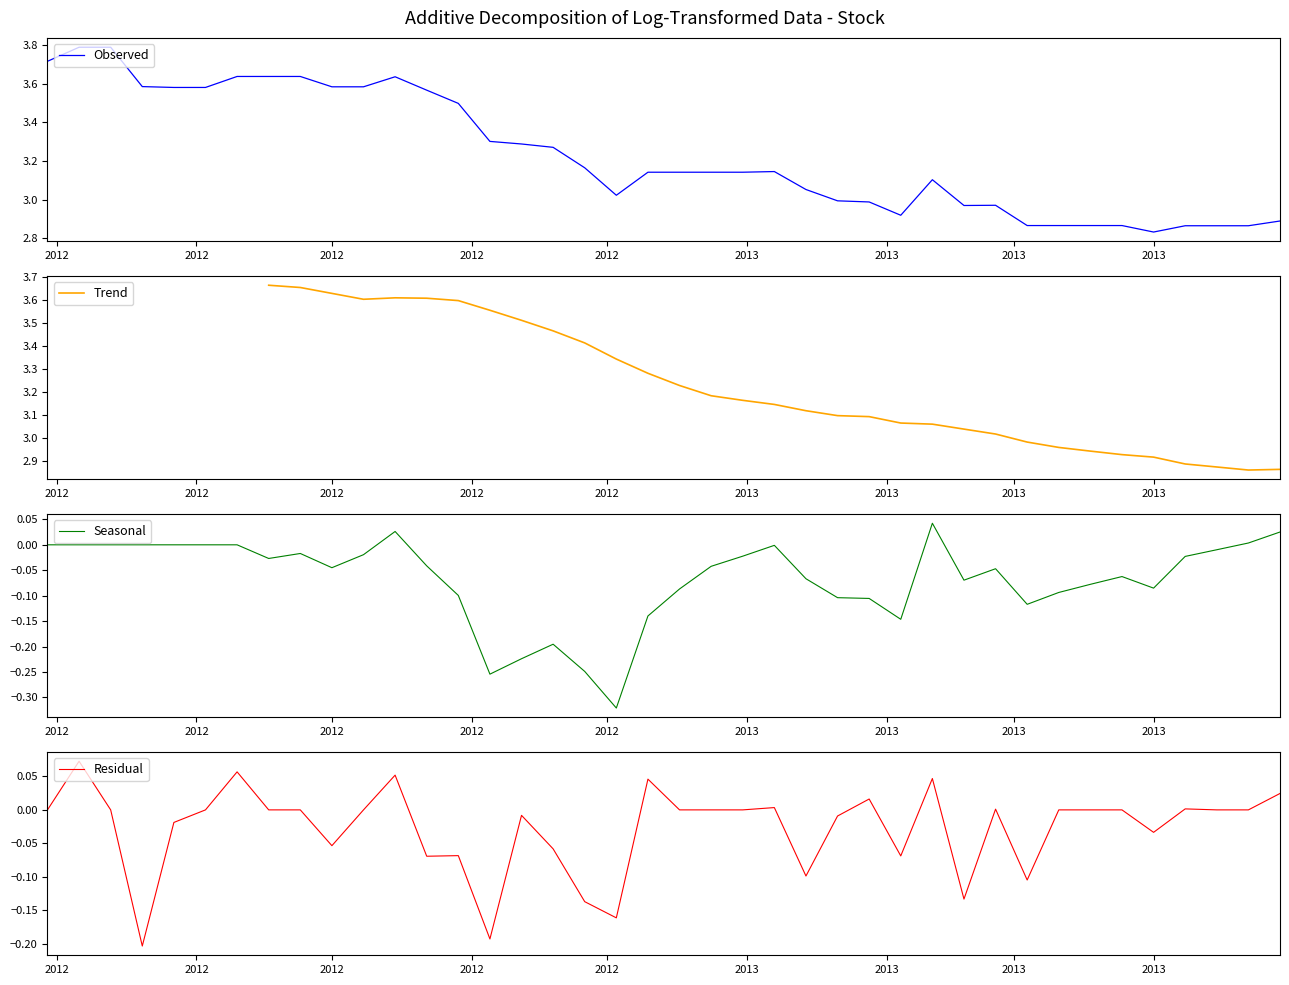

Is this an area chart (filled region under the line)?

No